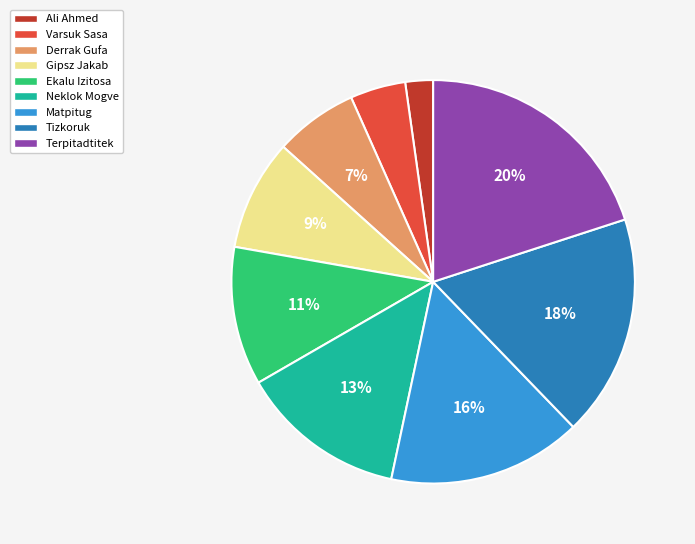

Rank the categories by value from highest to lowest.

Terpitadtitek, Tizkoruk, Matpitug, Neklok Mogve, Ekalu Izitosa, Gipsz Jakab, Derrak Gufa, Varsuk Sasa, Ali Ahmed